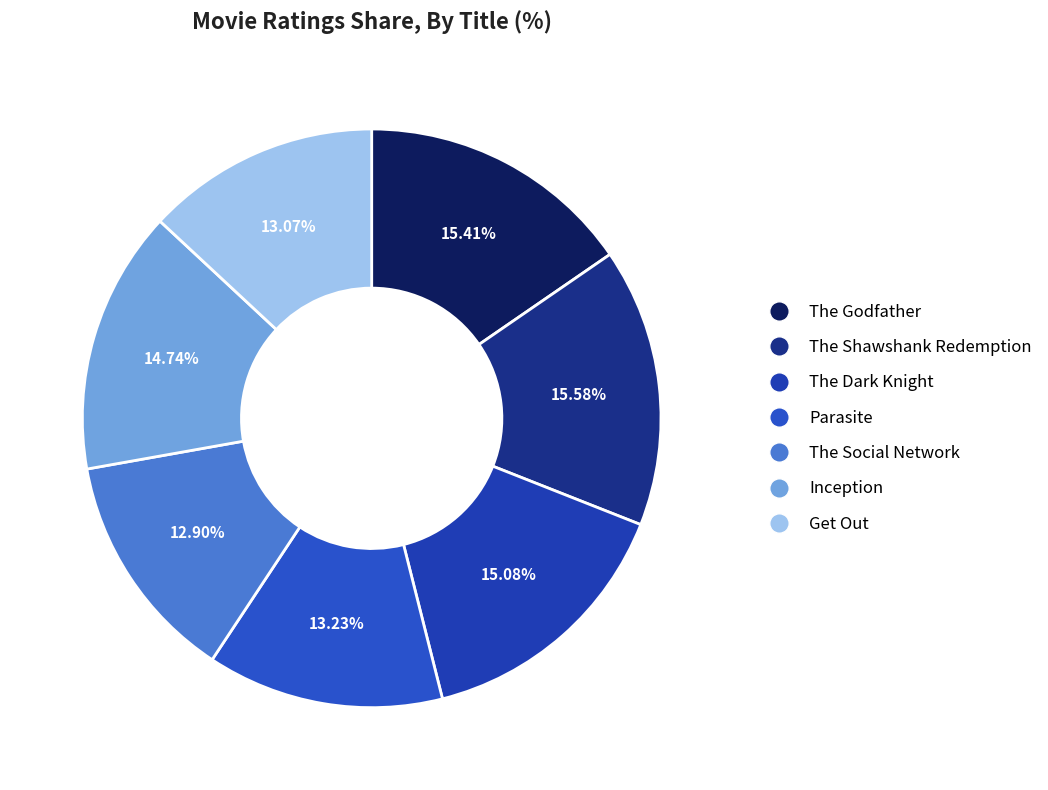

The The Dark Knight slice represents 21% of the pie. True or false?

False